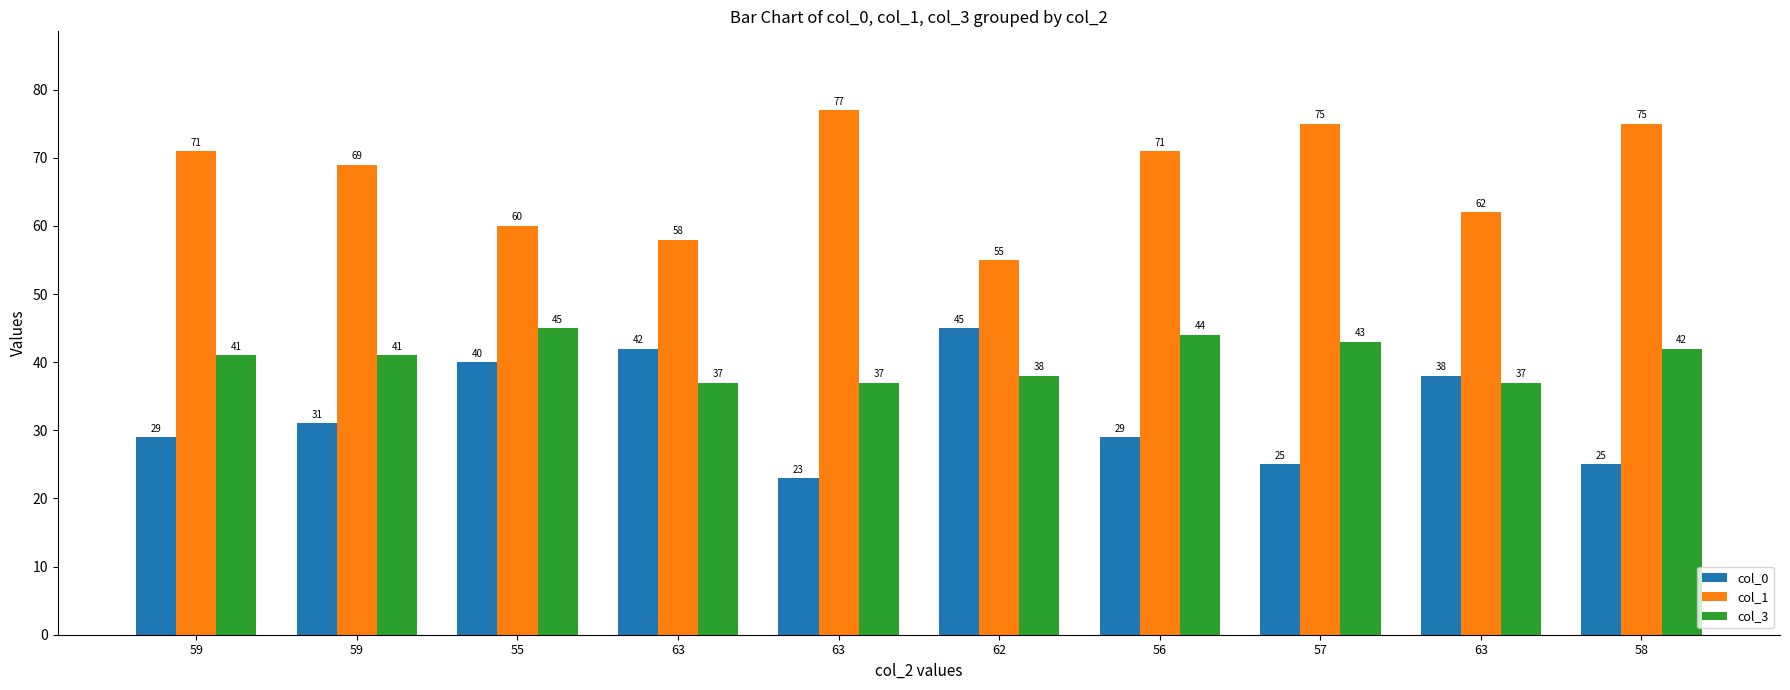

What are all the series names shown in the legend?

col_0, col_1, col_3